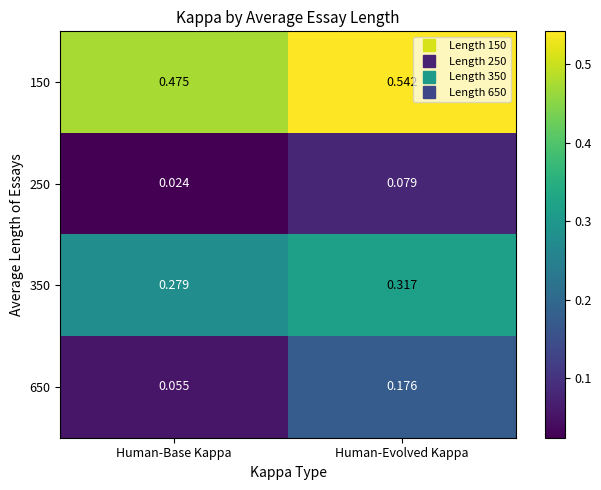

Which series has the largest range (max minus min)?

650